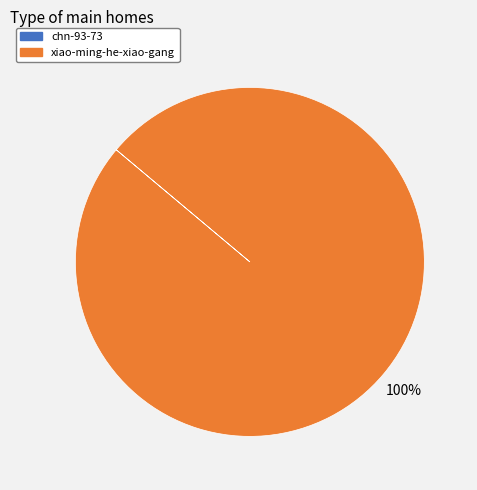

Is there a majority slice in this chart?

Yes